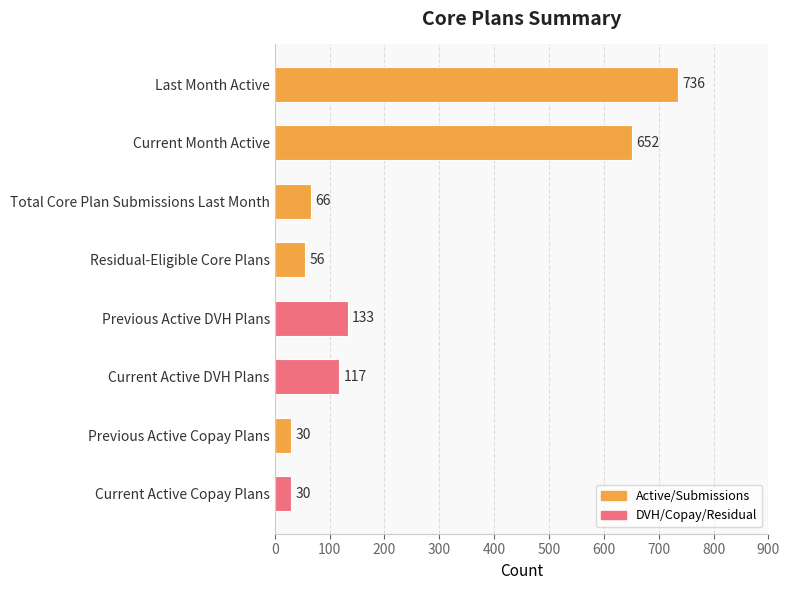

Approximately how many times larger is the value at Total Core Plan Submissions Last Month compared to Current Active DVH Plans?

0.6